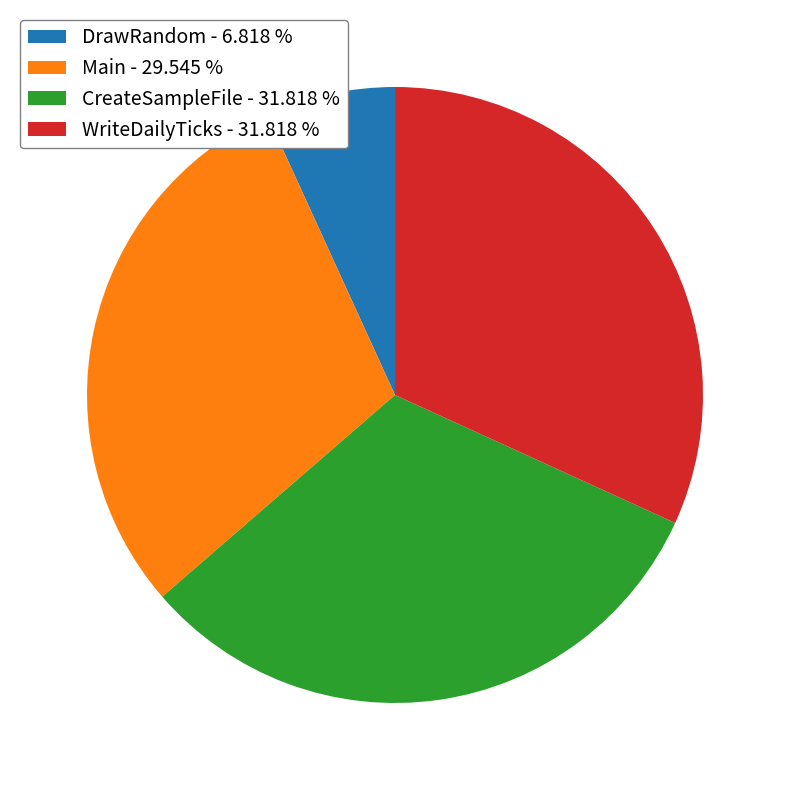

Is there any slice that represents more than half of the pie?

No